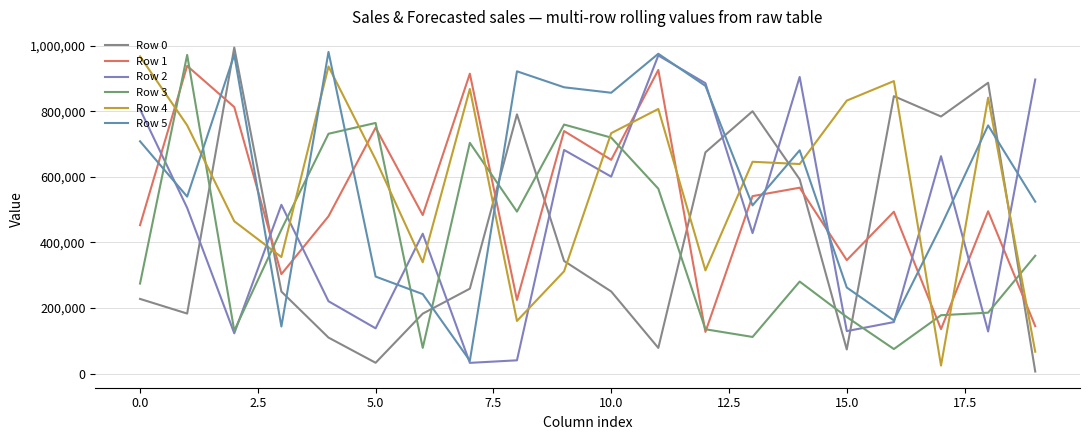

How many lines are shown in the chart?

6